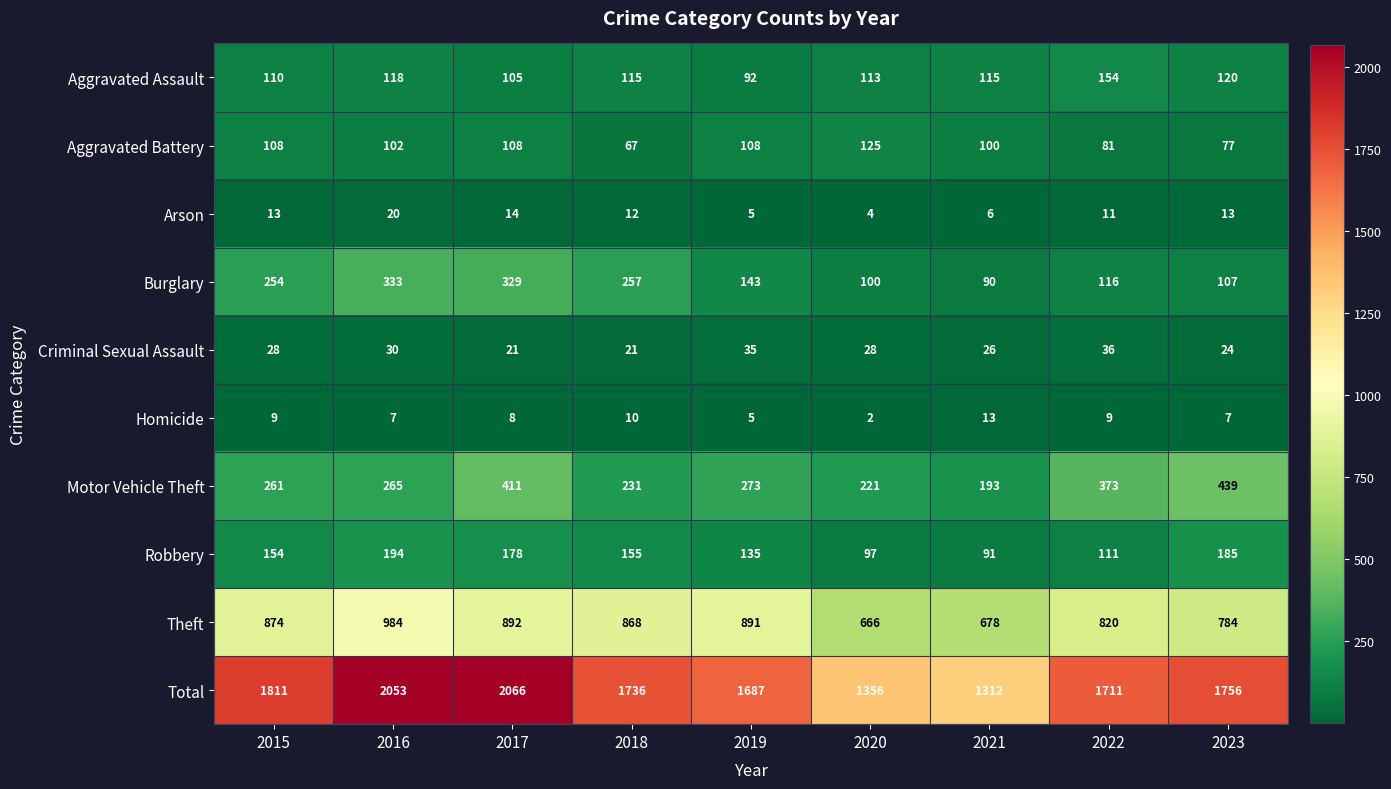

What is the maximum value shown in the chart?

2066